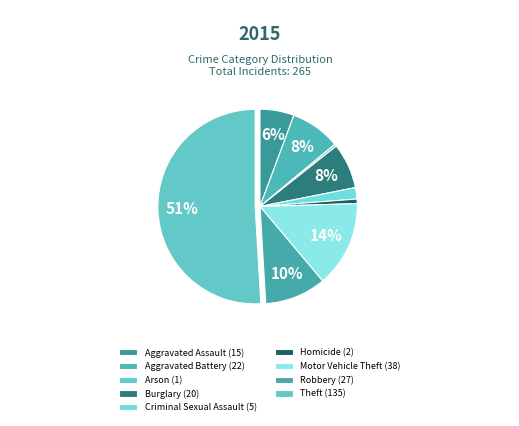

To the nearest percent, what is the difference between the largest and smallest slice percentages?

51%